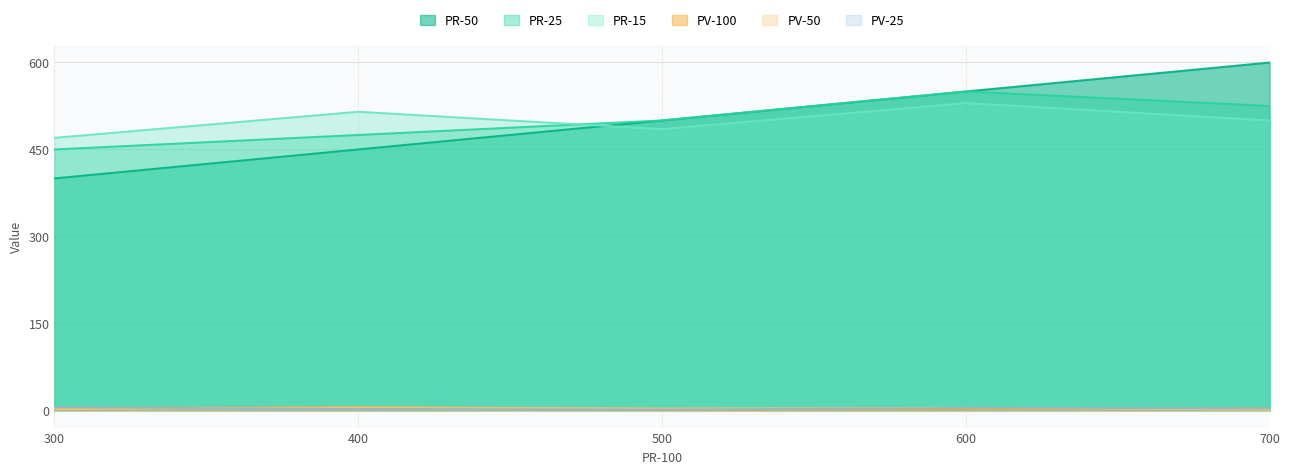

The value of PV-50 at 600 is 4. True or false?

True